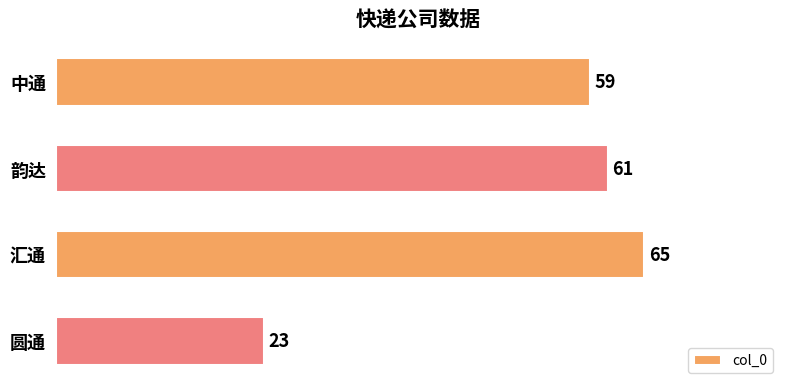

Which label corresponds to the smallest value in the chart?

圆通